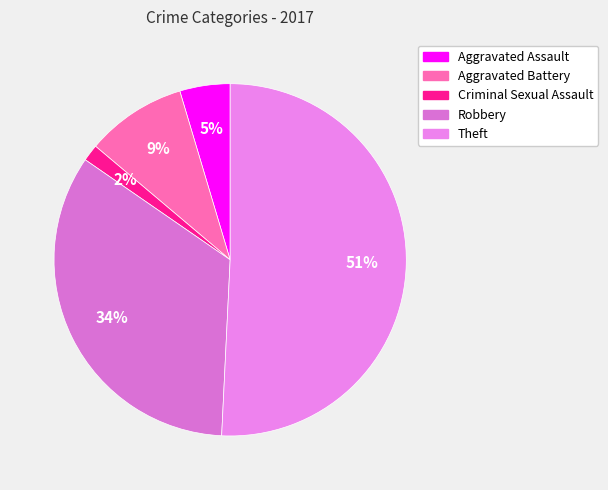

To the nearest percent, what is the difference between the Aggravated Assault and Robbery slice percentages?

29%